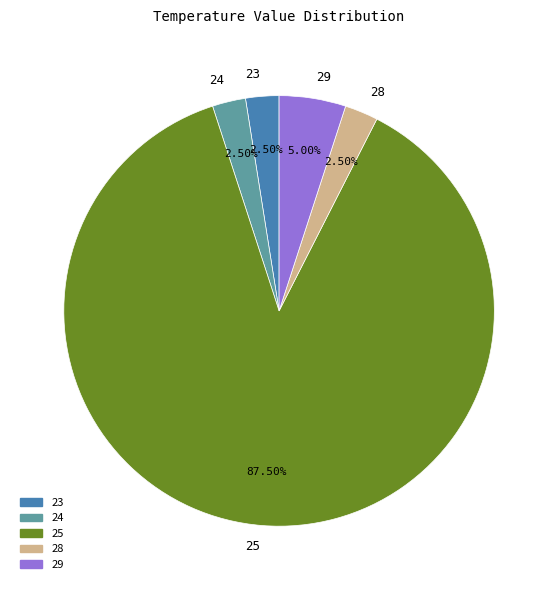

Count the number of slices in the pie.

5